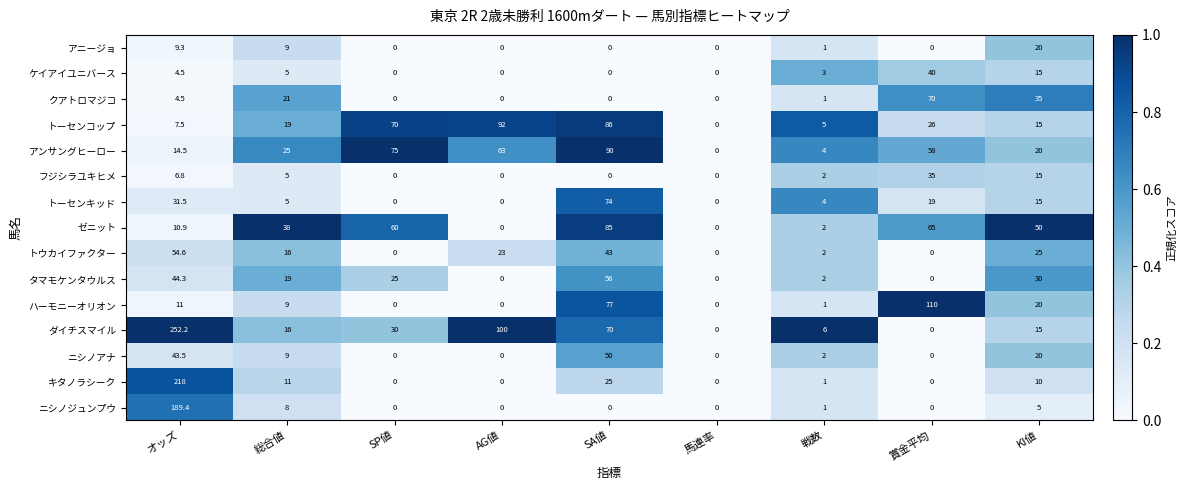

What is the maximum value for ニシノジュンプウ?

189.4